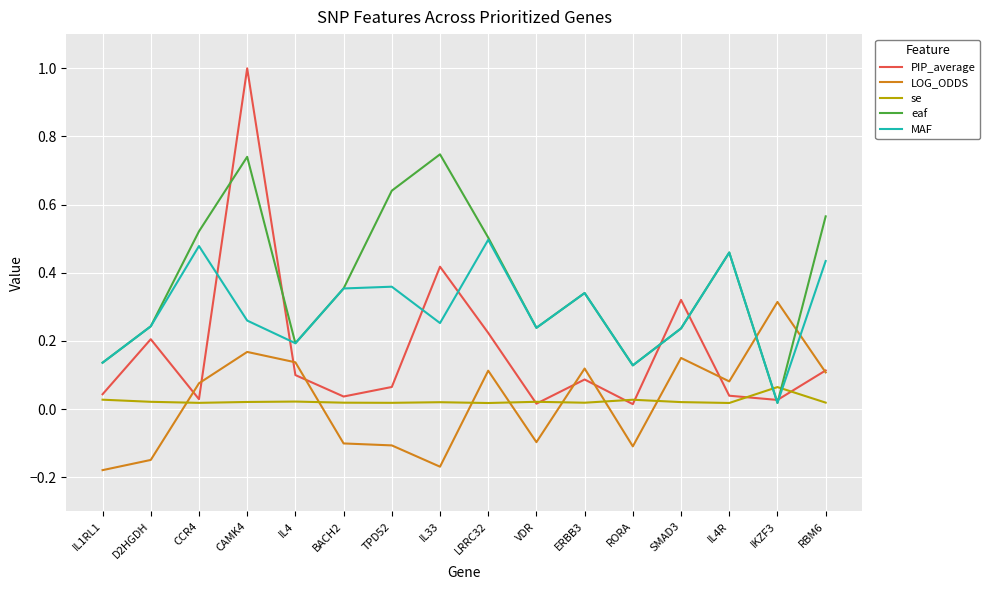

What is the difference between the maximum and second lowest values in the PIP_average series?

1.0